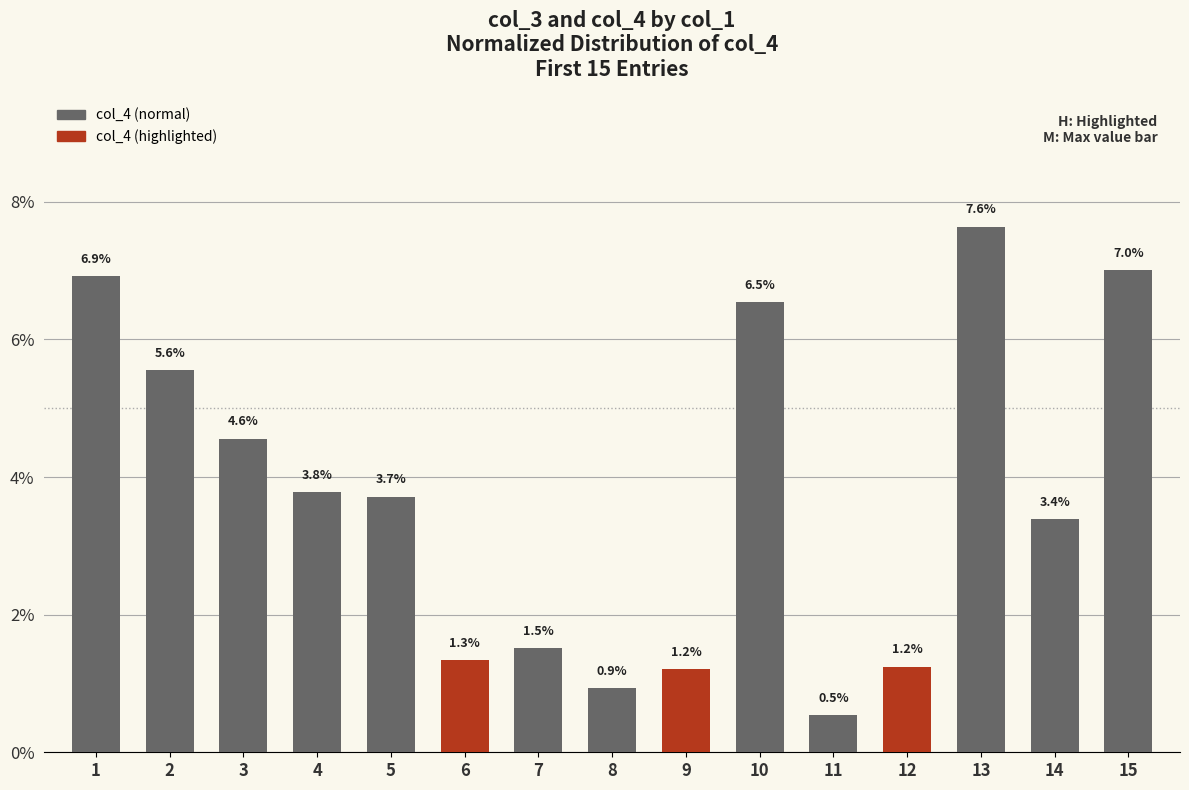

Reading left to right, list all the values displayed in this chart.

1=6.9	2=5.6	3=4.6	4=3.8	5=3.7	6=1.3	7=1.5	8=0.9	9=1.2	10=6.5	11=0.5	12=1.2	13=7.6	14=3.4	15=7.0